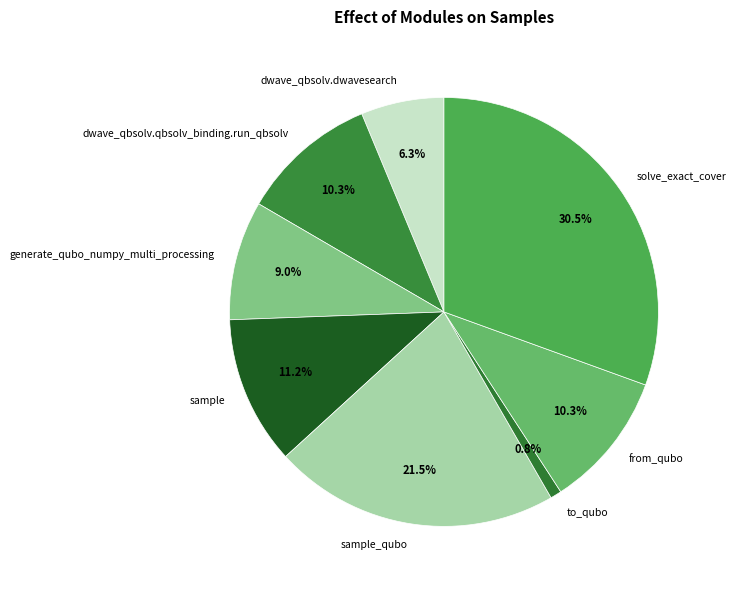

Which has a higher value, from_qubo or sample?

sample